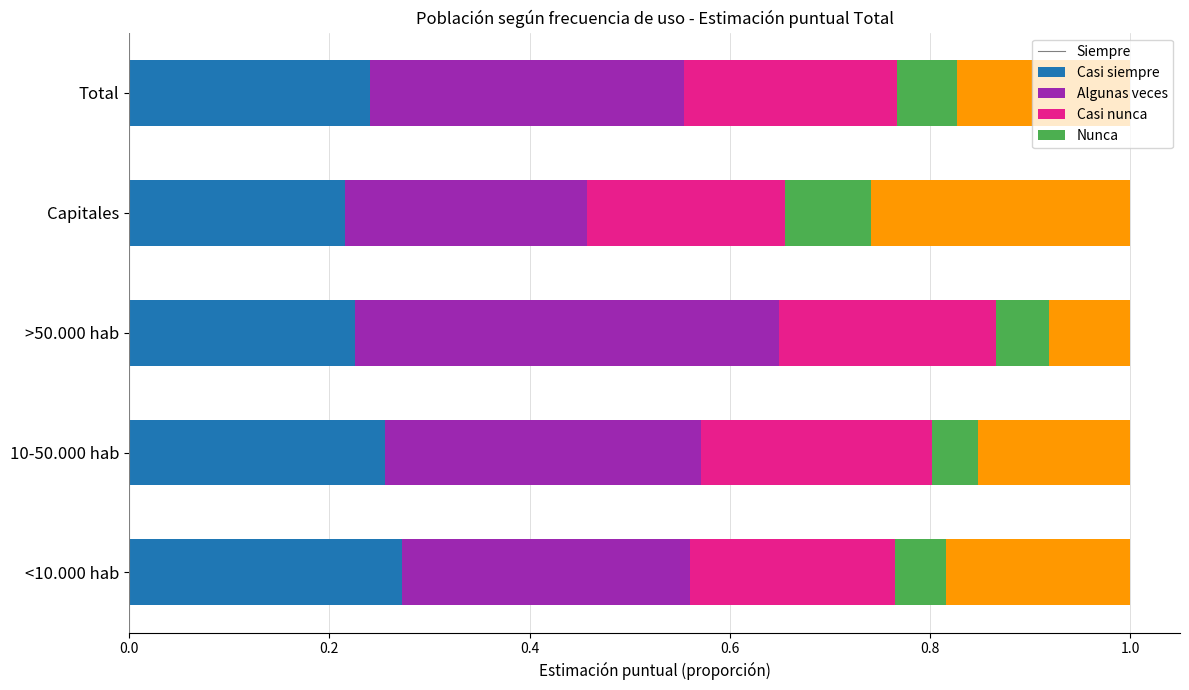

True or false: Siempre has a value of 0.2 at Capitales.

True